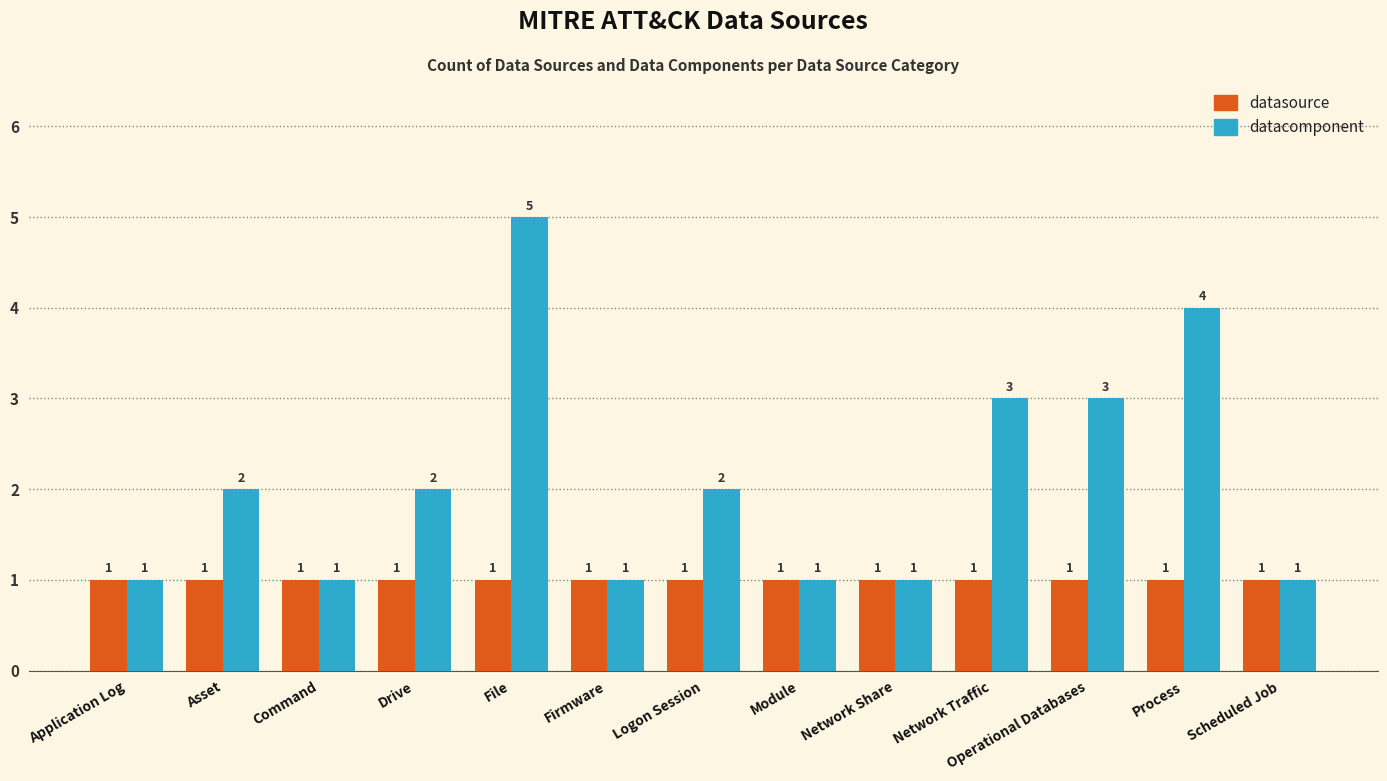

Count the number of categories in the chart.

13